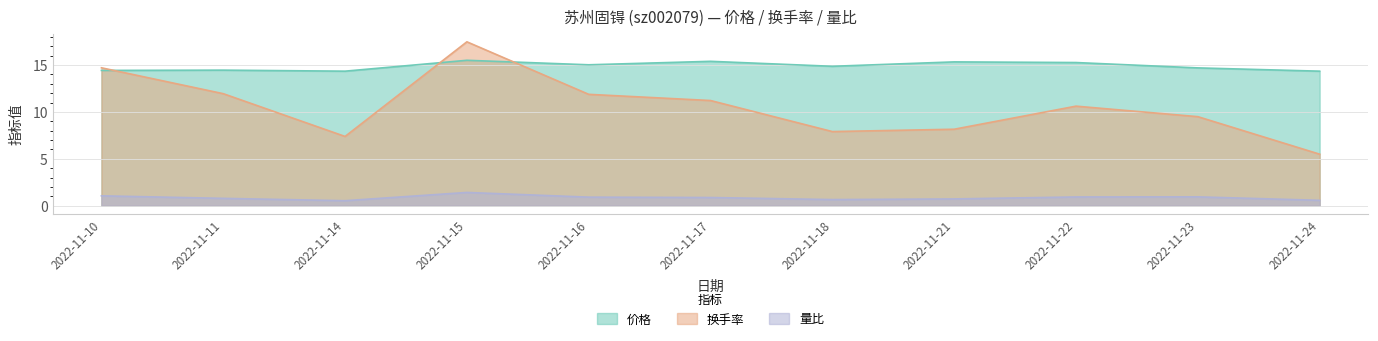

True or false: 换手率 has more than 0 points higher than both neighbors.

True